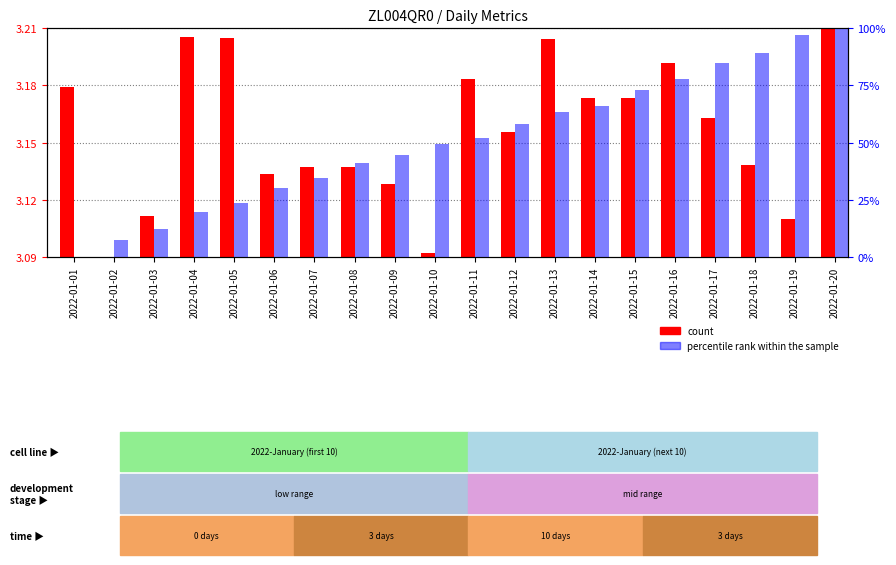

What is the value of the percentile rank within the sample bar at the 13th from the left?

63.3